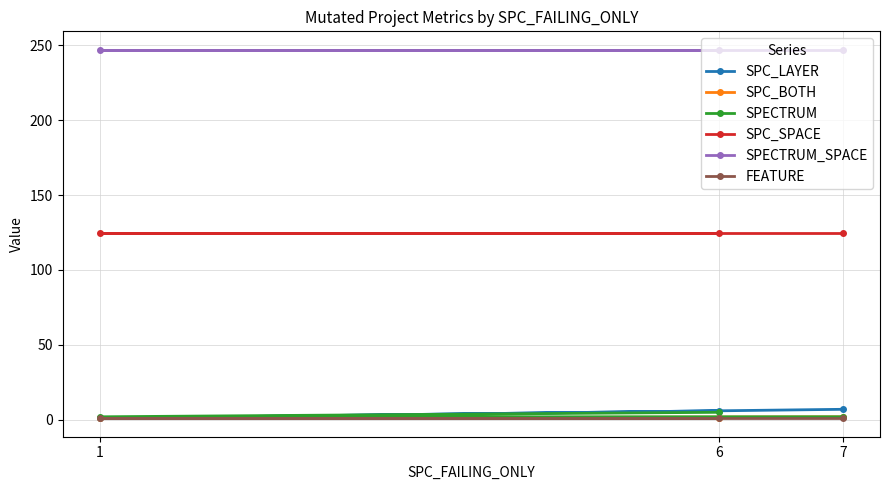

What is the maximum value shown in the chart?

247